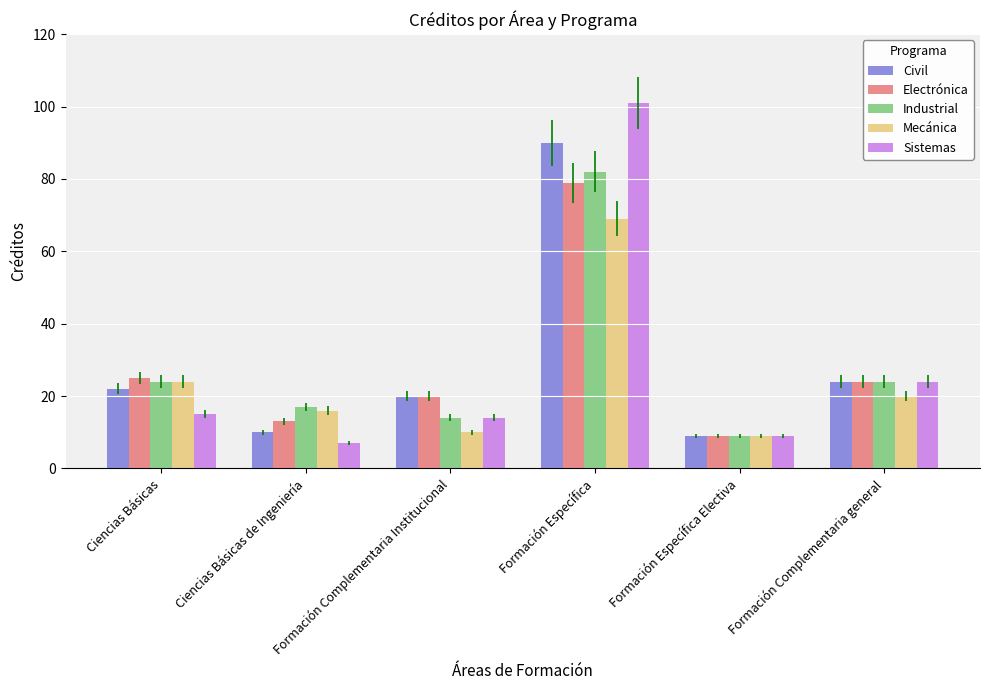

What position from the left is Ciencias Básicas?

1